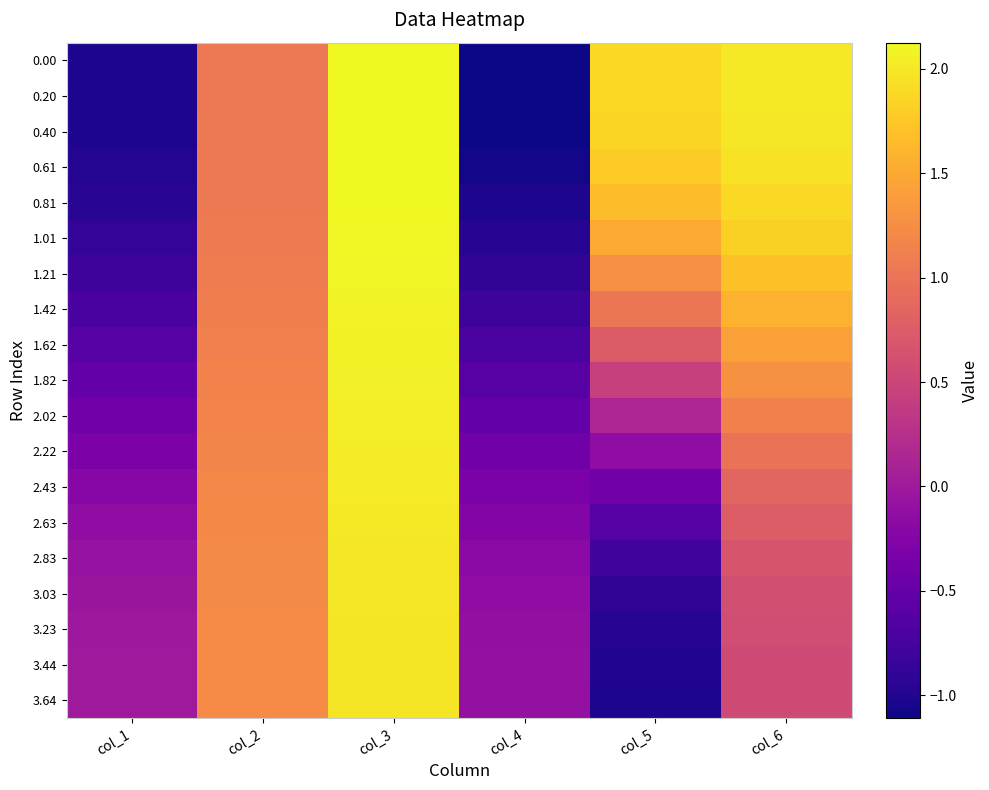

What is the spread (max minus min) of values at col_3?

0.1